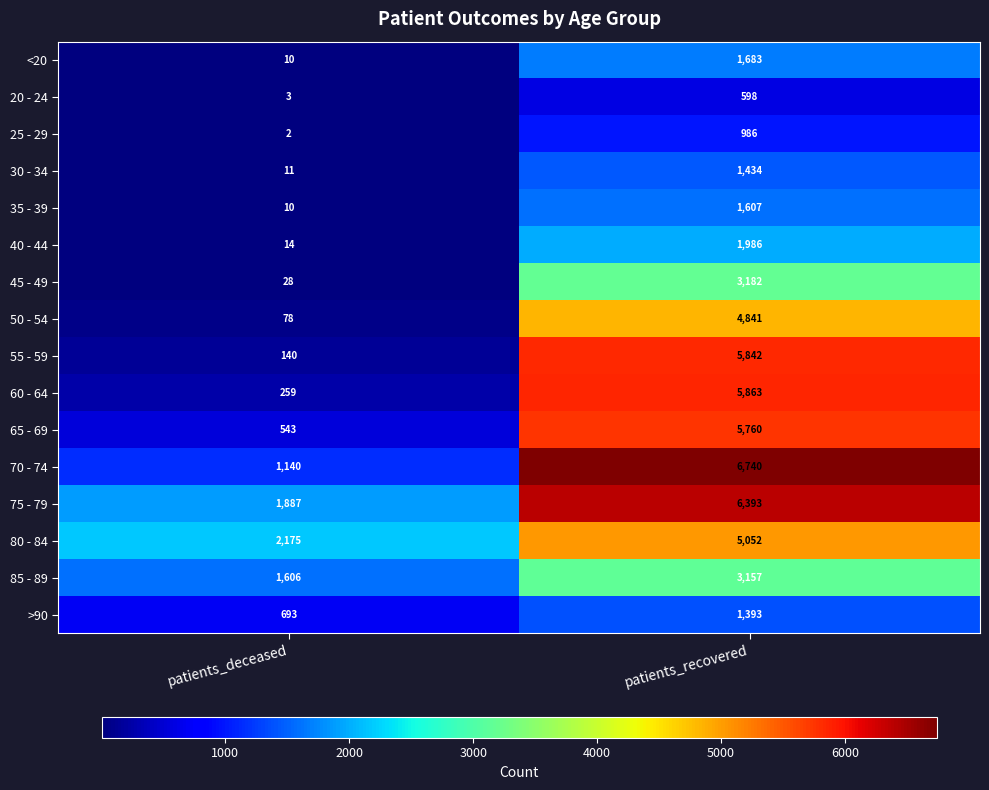

What is the difference between the 80 - 84 values at patients_deceased and patients_recovered?

2877